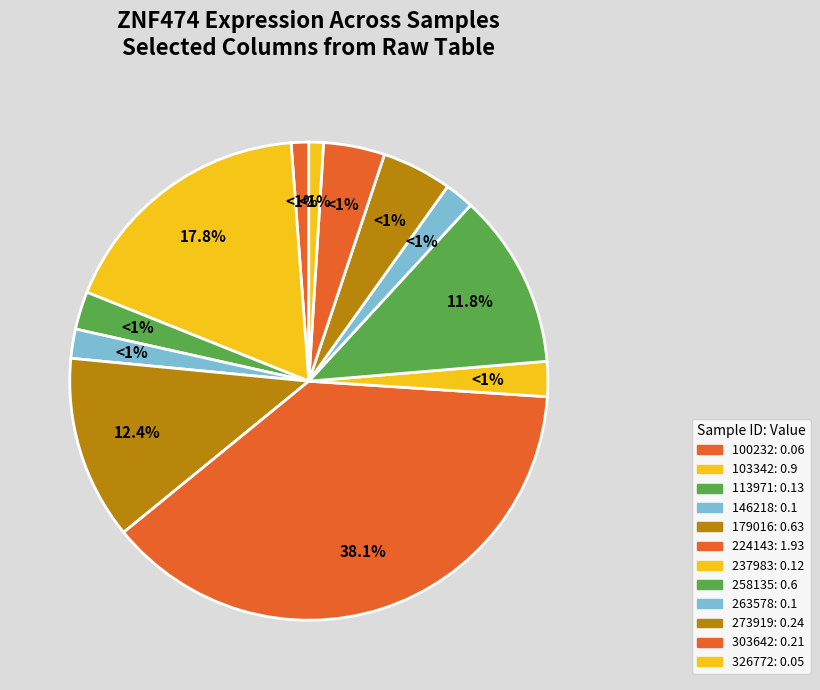

What is the change in value from 100232 to 258135?

+0.5